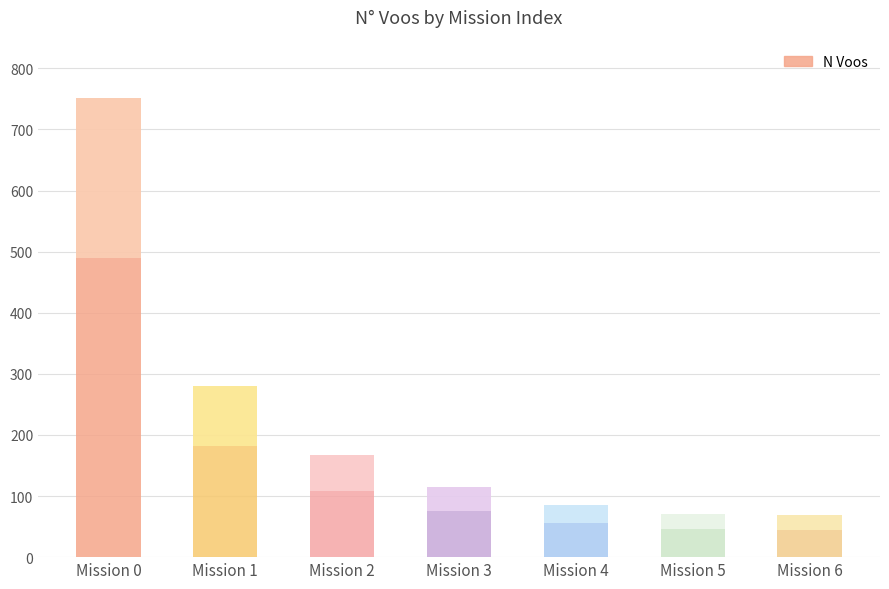

Approximately how many times larger is the value at Mission 2 compared to Mission 6?

2.4